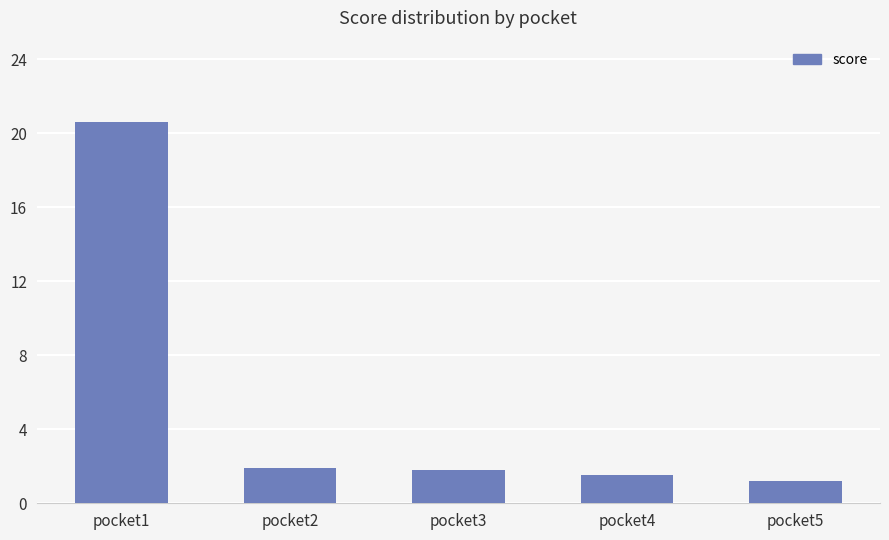

What is the sum of the values at pocket3 and pocket4?

3.3